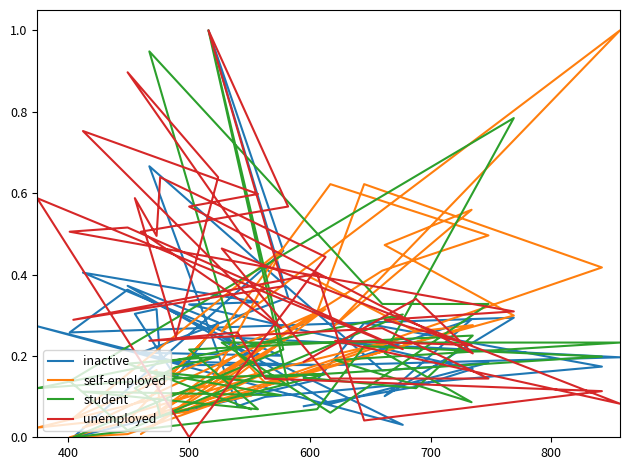

The self-employed series shows 0.3 at 16. True or false?

False